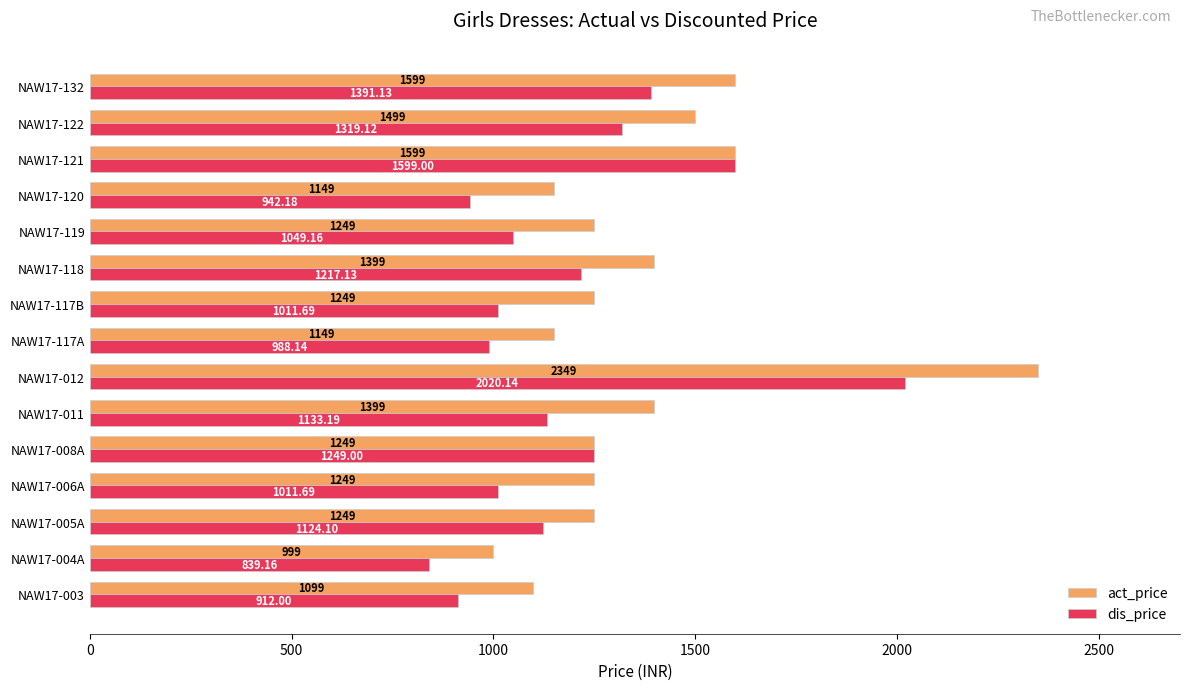

List the series in order of their overall mean, highest first.

act_price, dis_price